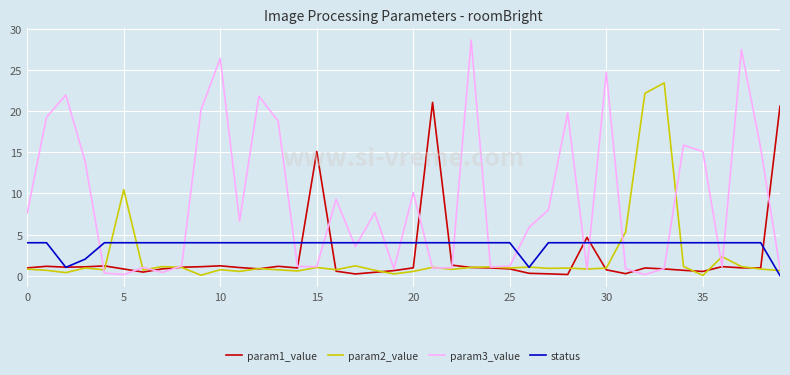

Which series has the widest spread of values?

param3_value